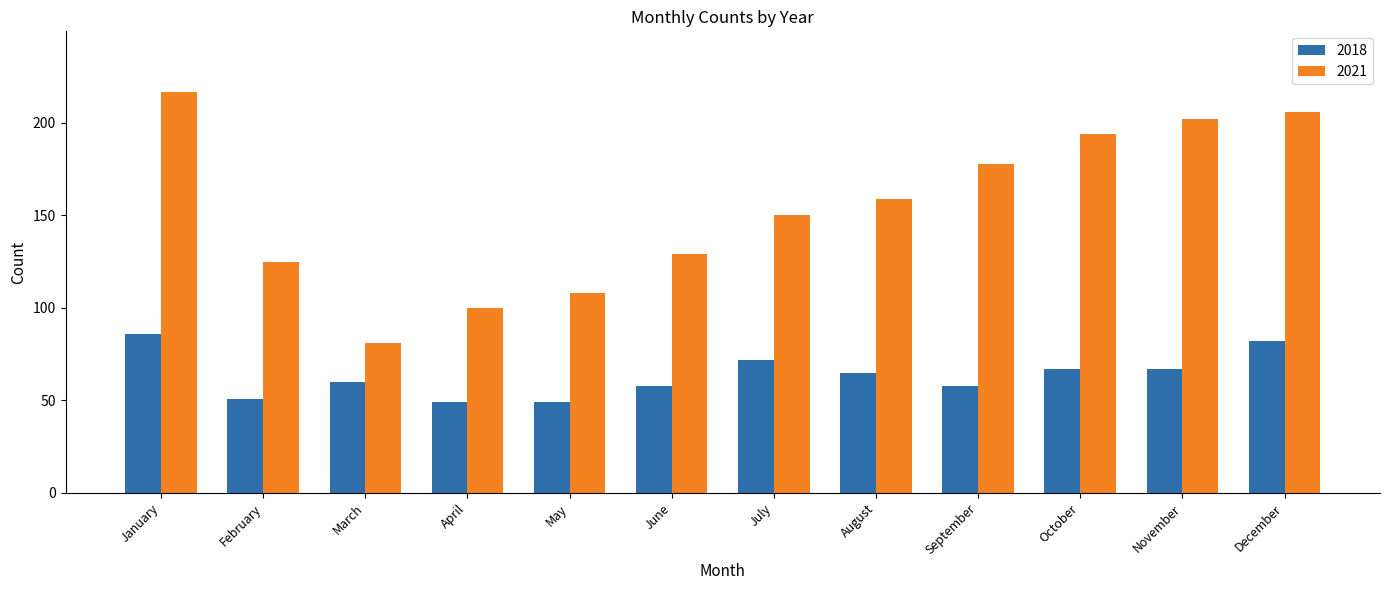

Reading left to right, extract all data points from this chart.

2018: 86	51	60	49	49	58	72	65	58	67	67	82
2021: 217	125	81	100	108	129	150	159	178	194	202	206